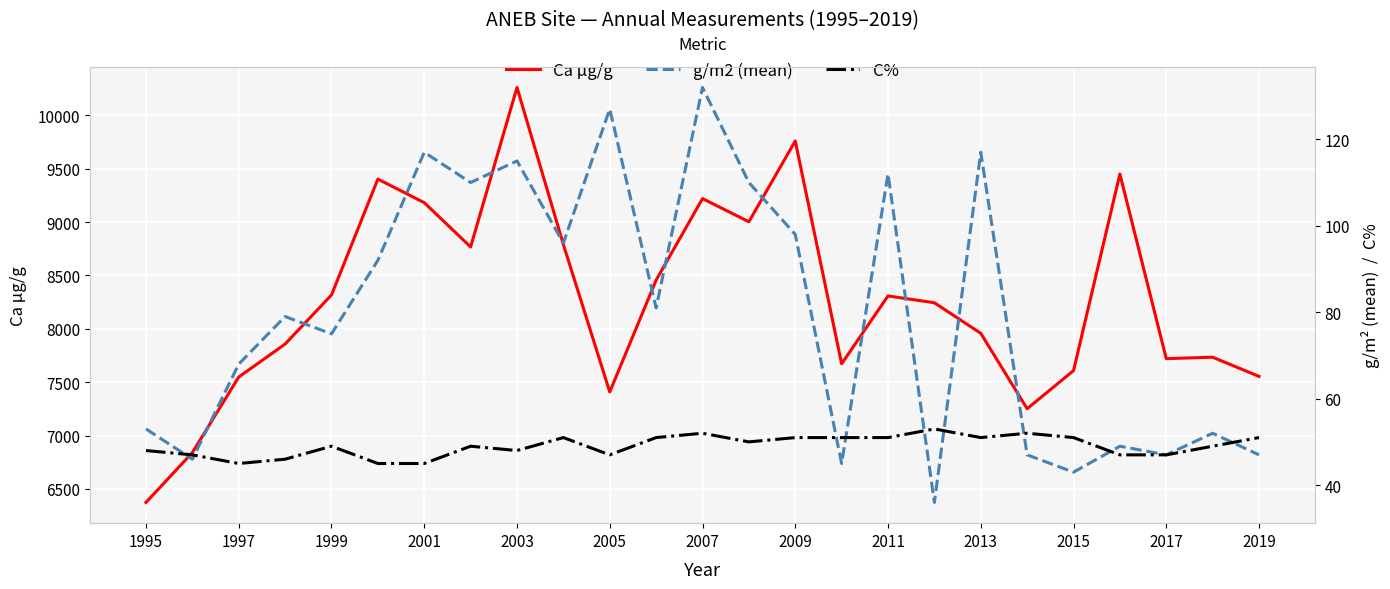

How many categories are shown in the chart?

25